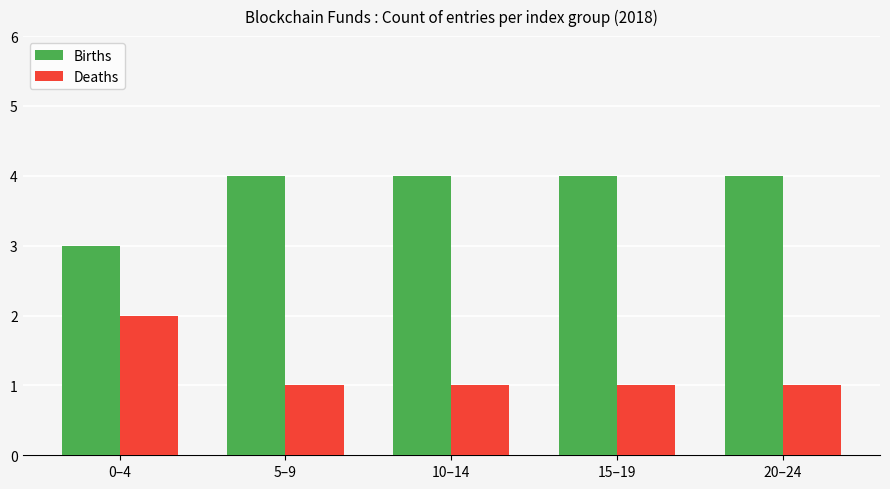

Reading right to left, extract all data points from this chart.

Births: 4	4	4	4	3
Deaths: 1	1	1	1	2